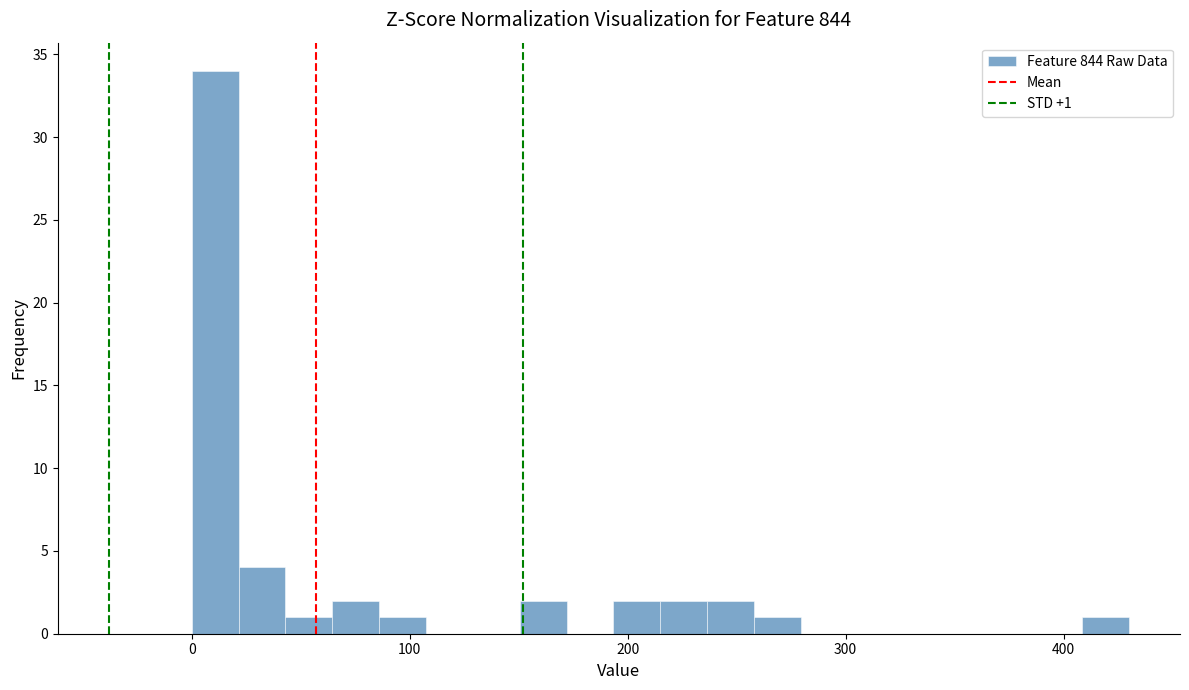

Around what value on the x-axis is the tallest bar? Give the approximate position of its centre, as read against the axis.

10